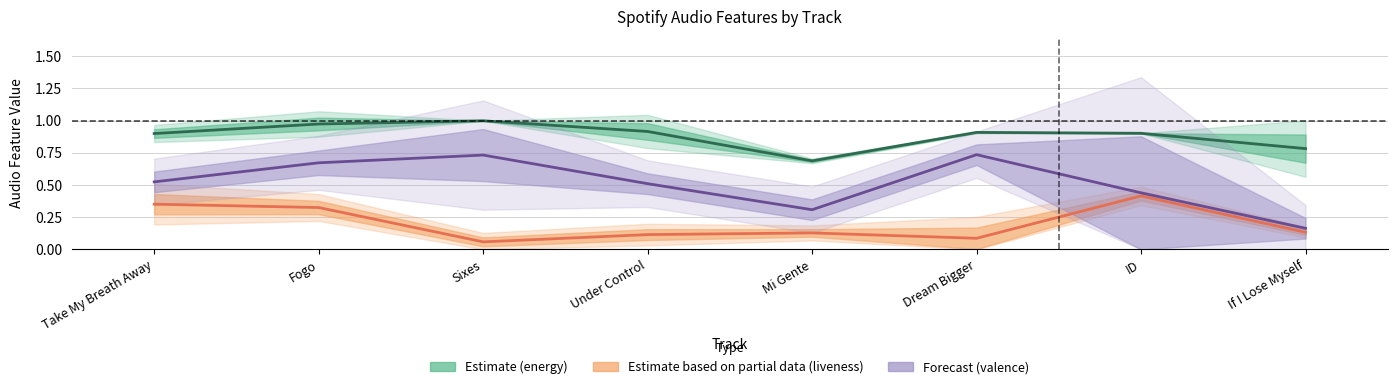

Reading left to right, transcribe all the data shown in this chart.

energy: 0.9	1.0	1.0	0.9	0.7	0.9	0.9	0.8
liveness: 0.4	0.3	0.1	0.1	0.1	0.1	0.4	0.1
valence: 0.5	0.7	0.7	0.5	0.3	0.7	0.4	0.2